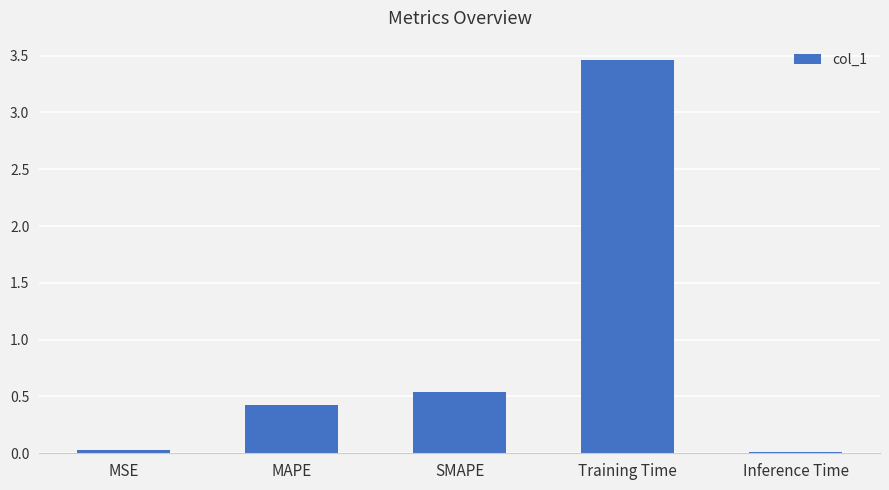

Which has a higher value, SMAPE or MSE?

SMAPE